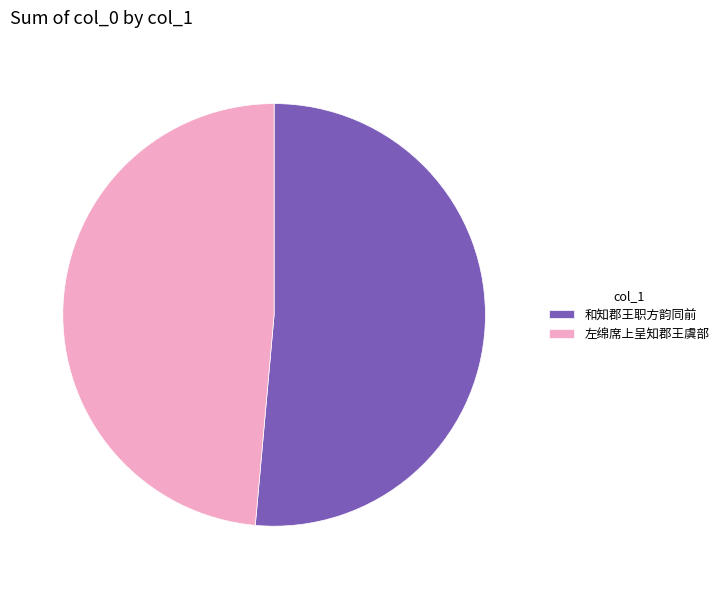

Which category has the biggest portion of the pie?

和知郡王职方韵同前